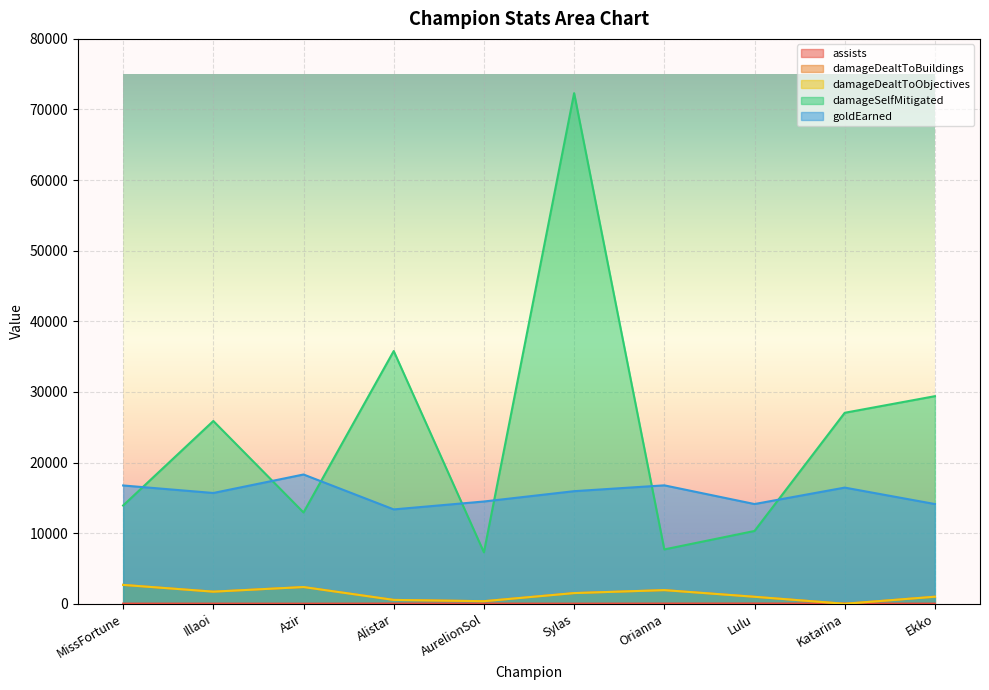

Which series has the largest total across all categories?

damageSelfMitigated